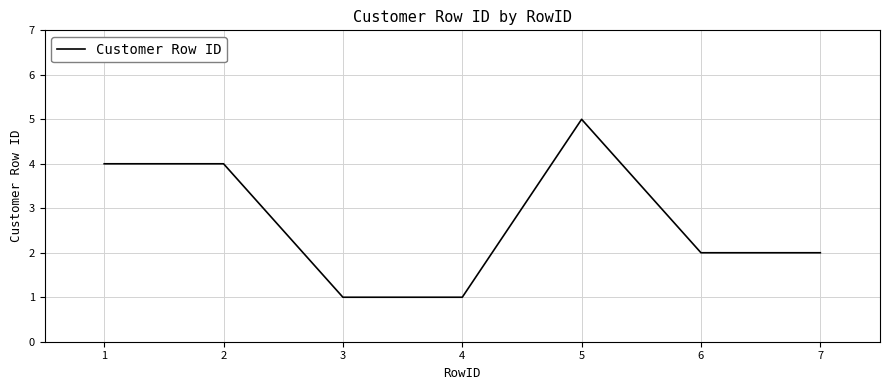

True or false: the data has more than 0 interior local peaks.

True